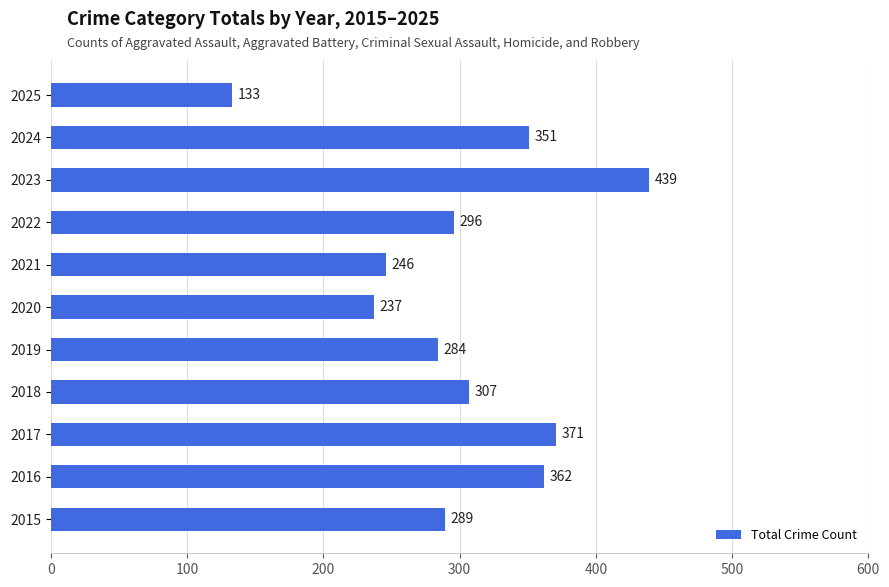

What is the difference between the maximum and minimum values?

306